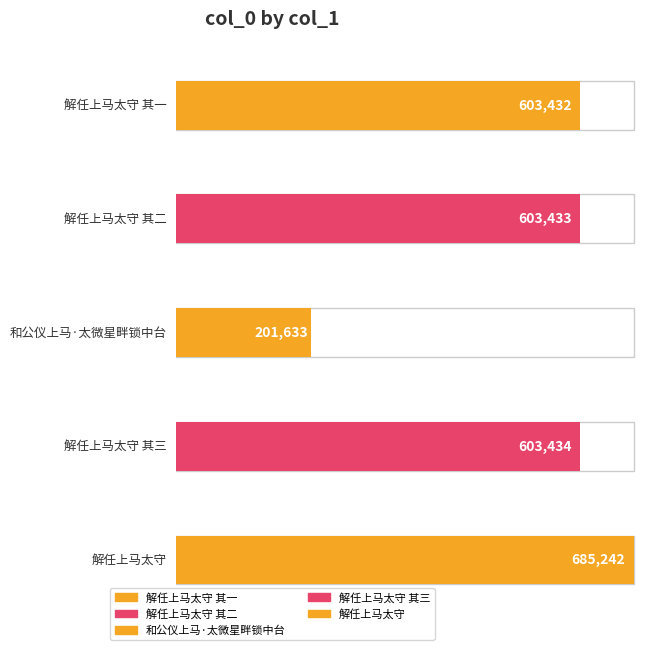

List the labels in order of value, largest first.

解任上马太守, 解任上马太守 其三, 解任上马太守 其二, 解任上马太守 其一, 和公仪上马·太微星畔锁中台